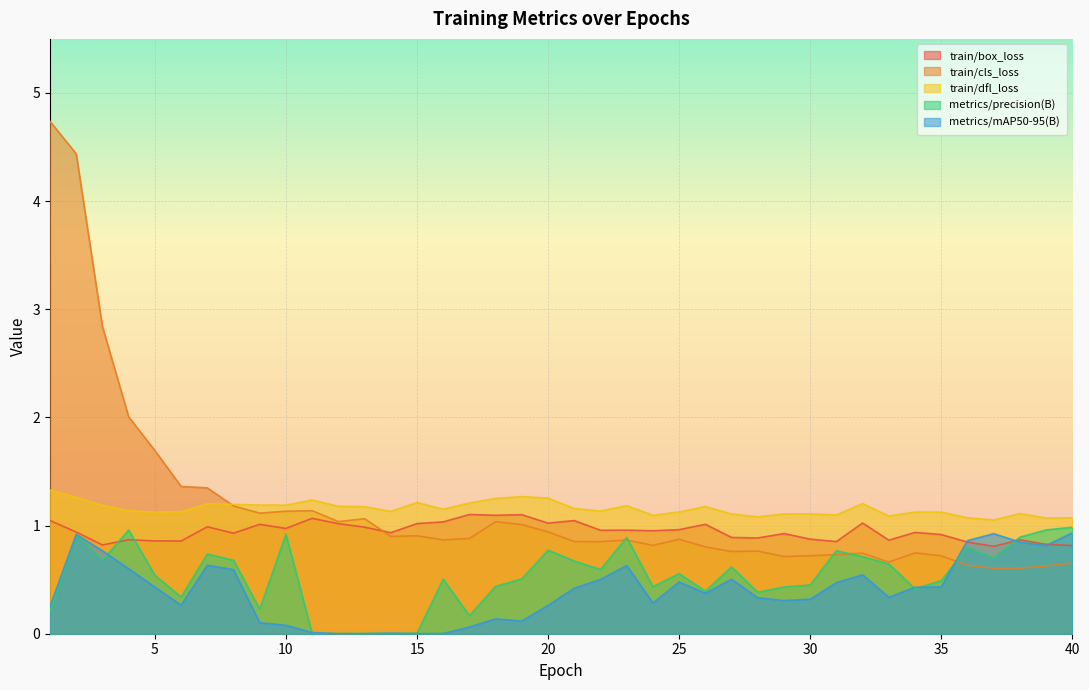

What is the difference between the maximum and minimum values in the train/cls_loss series?

4.1